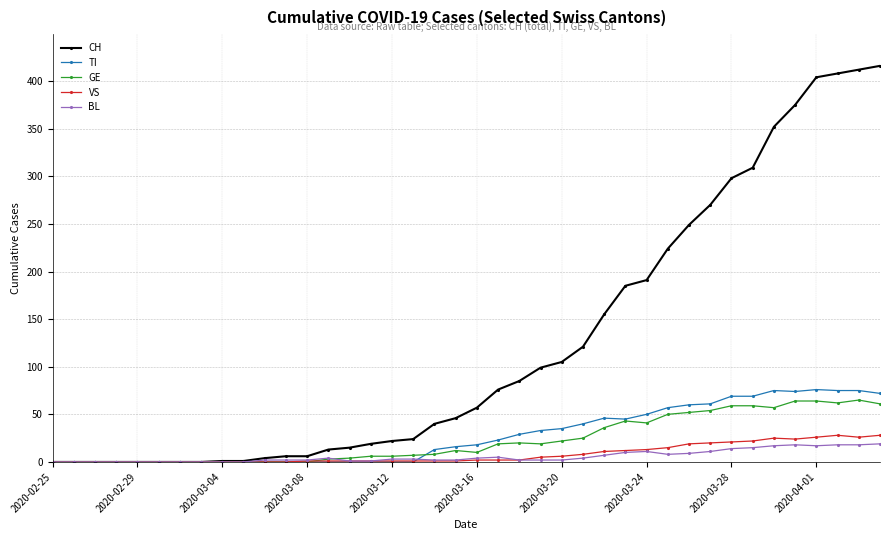

True or false: TI and BL cross at least once.

True